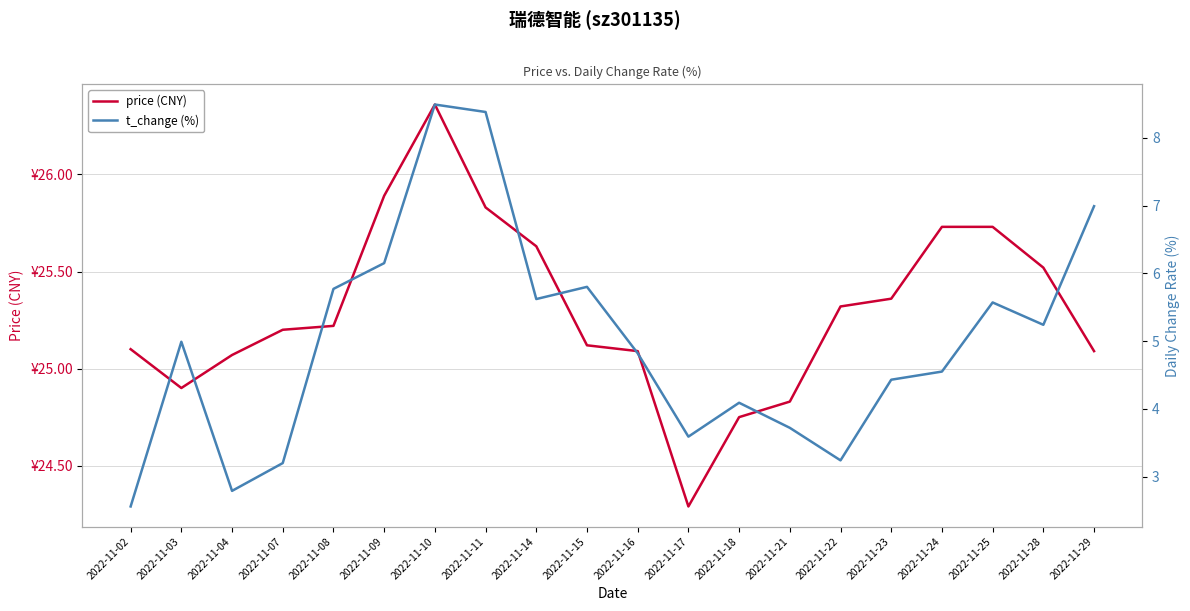

Reading left to right, what are all the values shown in this chart?

price (CNY): 2022-11-02=25.1	2022-11-03=24.9	2022-11-04=25.1	2022-11-07=25.2	2022-11-08=25.2	2022-11-09=25.9	2022-11-10=26.4	2022-11-11=25.8	2022-11-14=25.6	2022-11-15=25.1	2022-11-16=25.1	2022-11-17=24.3	2022-11-18=24.8	2022-11-21=24.8	2022-11-22=25.3	2022-11-23=25.4	2022-11-24=25.7	2022-11-25=25.7	2022-11-28=25.5	2022-11-29=25.1
t_change (%): 2022-11-02=2.6	2022-11-03=5.0	2022-11-04=2.8	2022-11-07=3.2	2022-11-08=5.8	2022-11-09=6.2	2022-11-10=8.5	2022-11-11=8.4	2022-11-14=5.6	2022-11-15=5.8	2022-11-16=4.8	2022-11-17=3.6	2022-11-18=4.1	2022-11-21=3.7	2022-11-22=3.2	2022-11-23=4.4	2022-11-24=4.5	2022-11-25=5.6	2022-11-28=5.2	2022-11-29=7.0